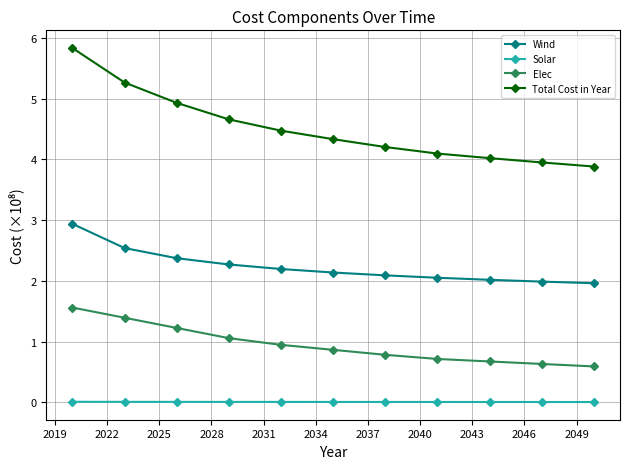

Which series has the largest range (max minus min)?

Total Cost in Year